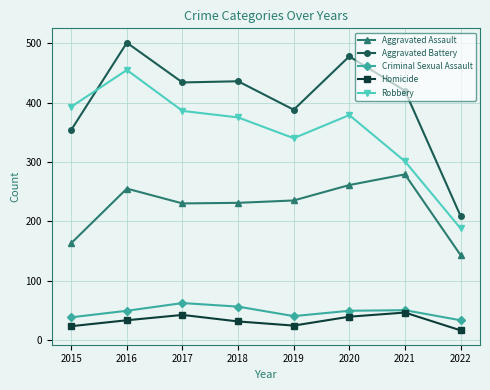

What is the minimum value for Criminal Sexual Assault?

33